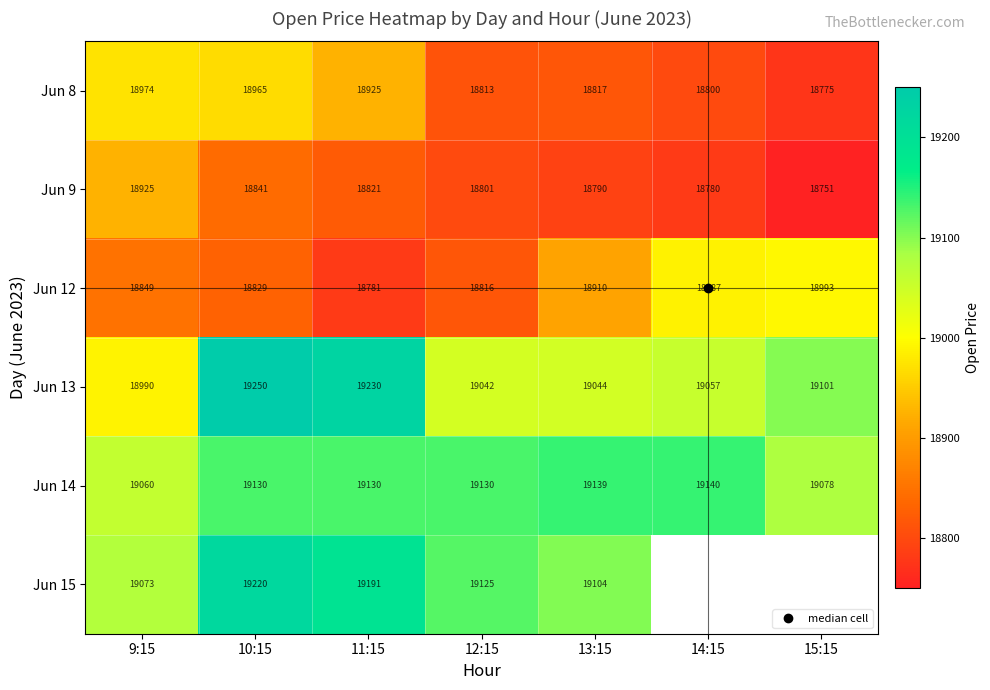

How many data points does each series have?

7